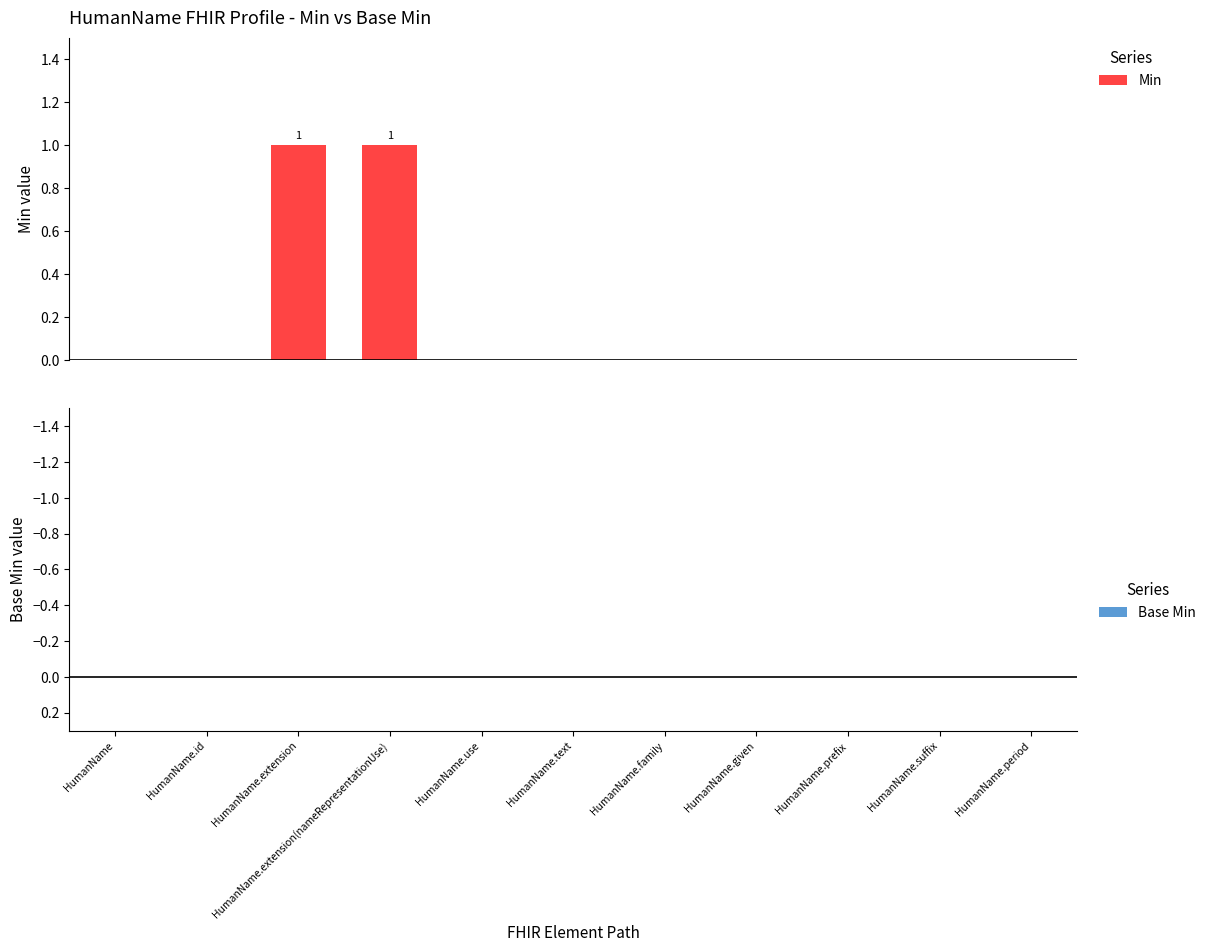

Count the number of data series in this chart.

1